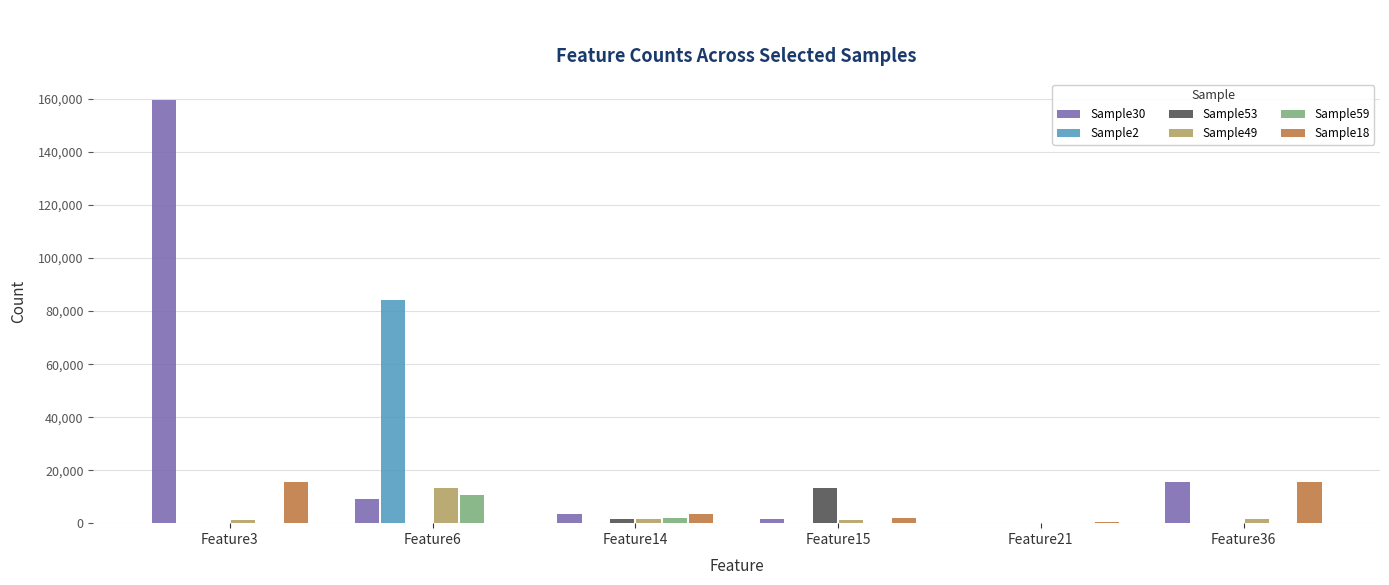

Is it true that Sample2 equals 36725 at Feature36?

False